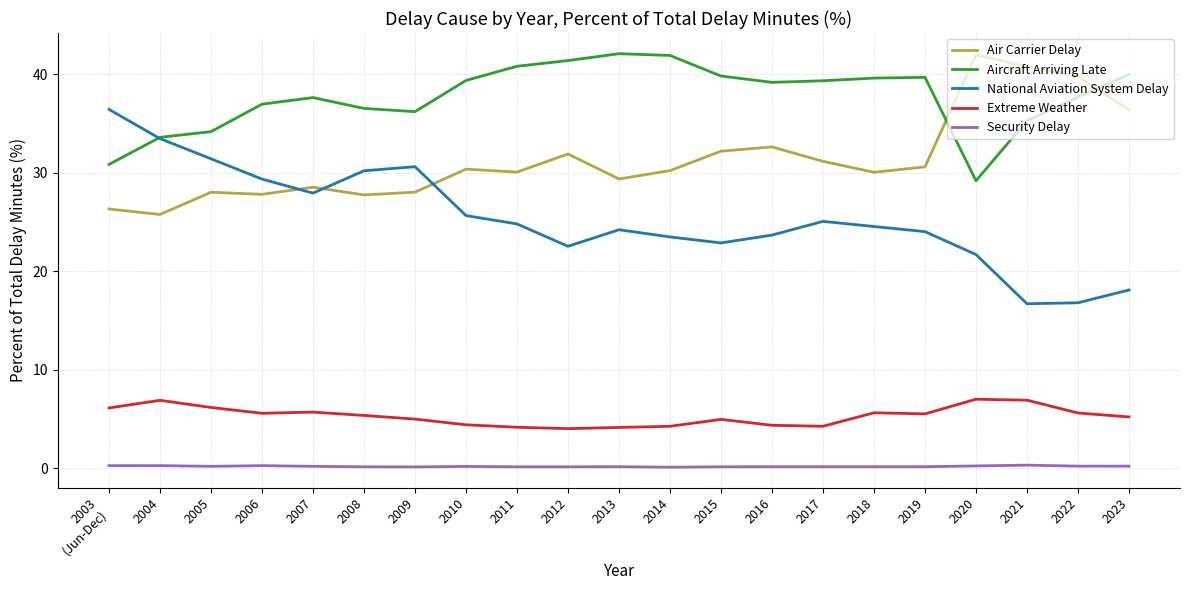

What is the minimum value shown in the chart?

0.1